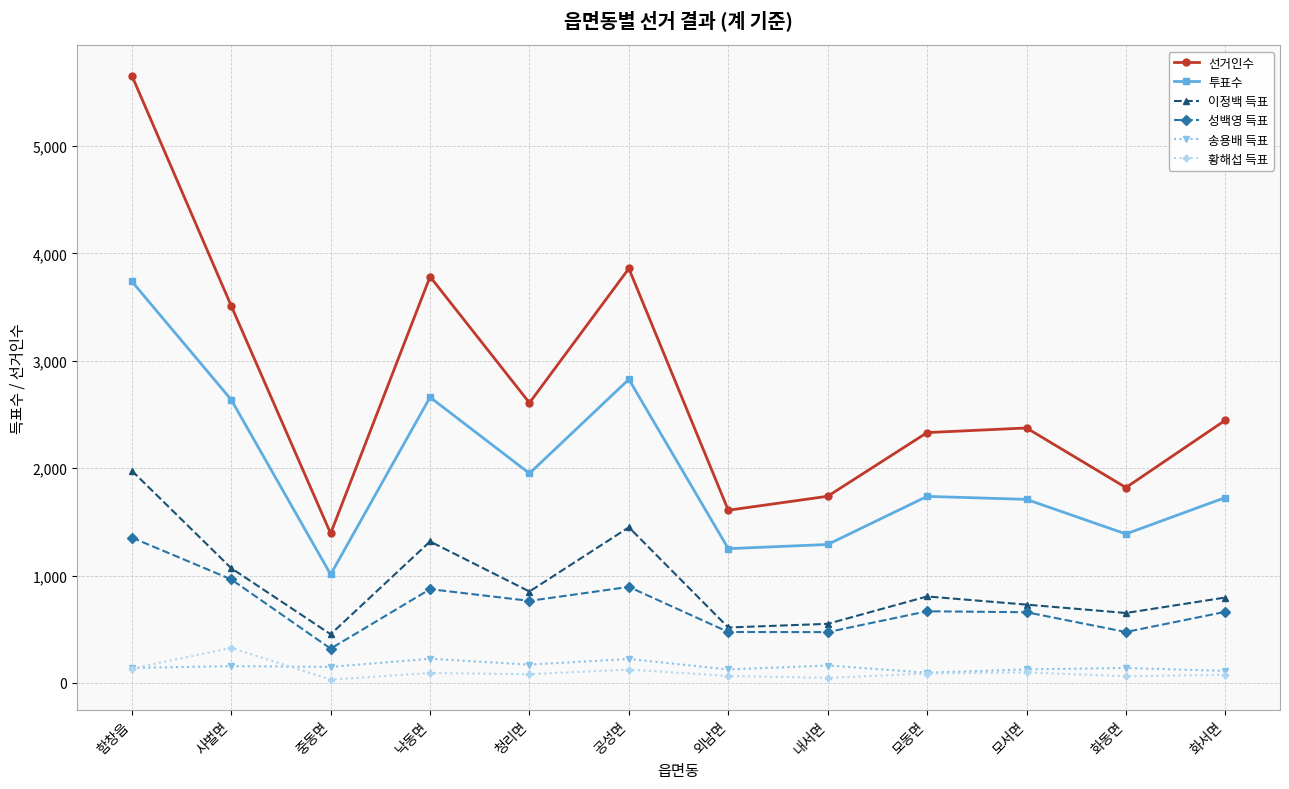

Which category has the highest value in the 황해섭 득표 series?

사벌면